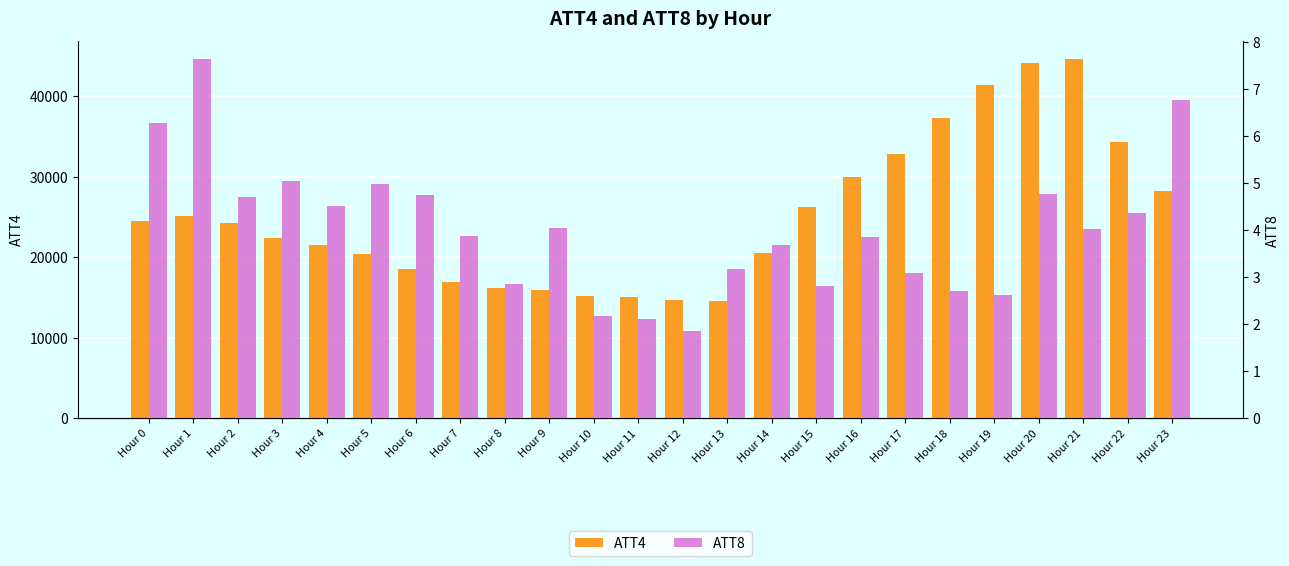

Reading right to left, extract all data points from this chart.

ATT4: 28300.0	34400.0	44600.0	44200.0	41400.0	37300.0	32900.0	30000.0	26300.0	20500.0	14600.0	14700.0	15100.0	15200.0	16000.0	16200.0	16900.0	18600.0	20400.0	21600.0	22400.0	24300.0	25100.0	24500.0
ATT8: 6.8	4.4	4.0	4.8	2.6	2.7	3.1	3.9	2.8	3.7	3.2	1.9	2.1	2.2	4.0	2.9	3.9	4.7	5.0	4.5	5.1	4.7	7.6	6.3